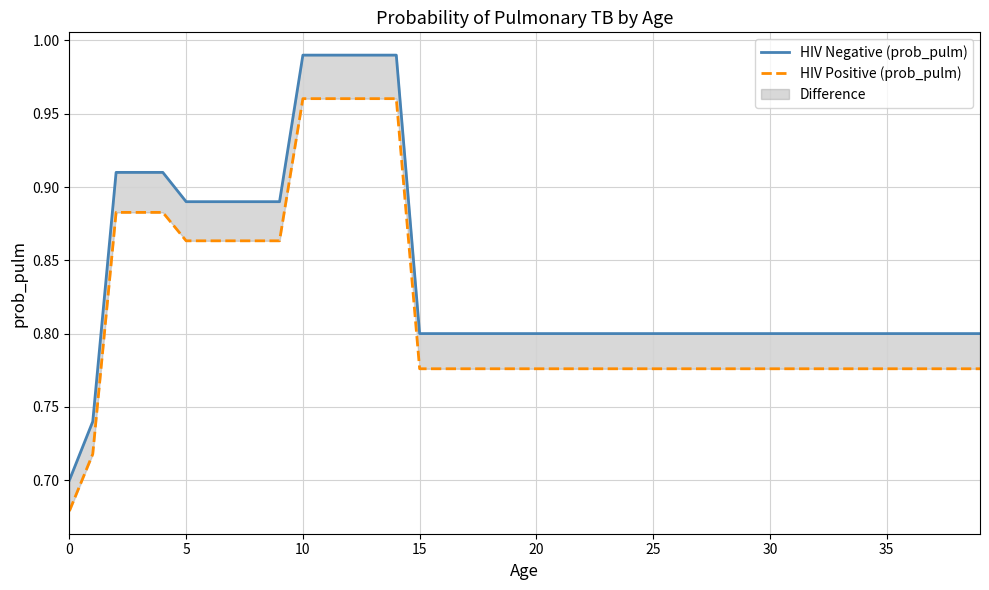

Is this an area chart (filled region under the line)?

No